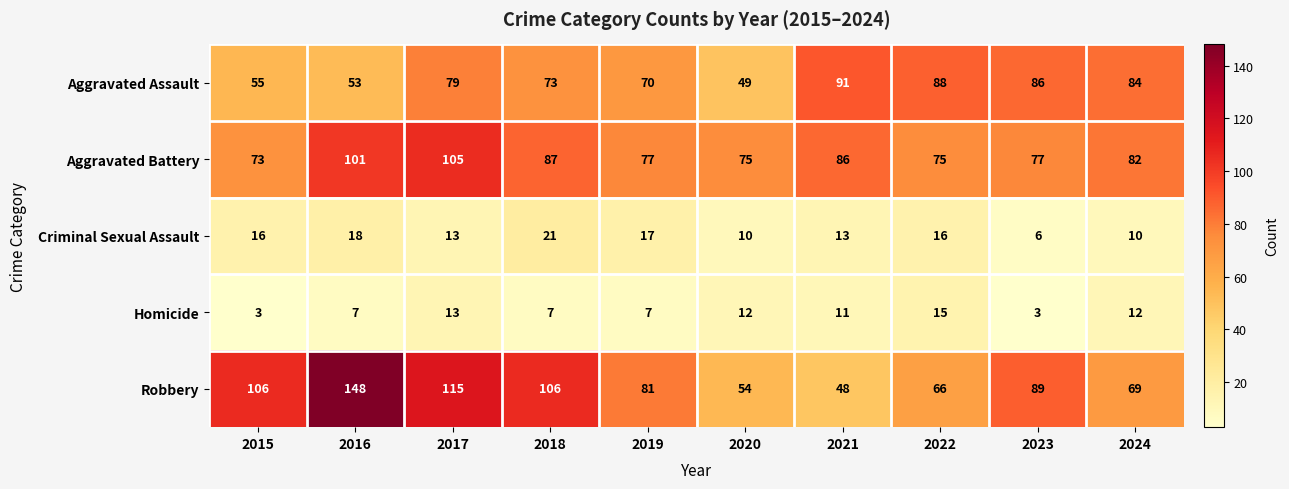

Is it true that Criminal Sexual Assault equals 22 at 2022?

False